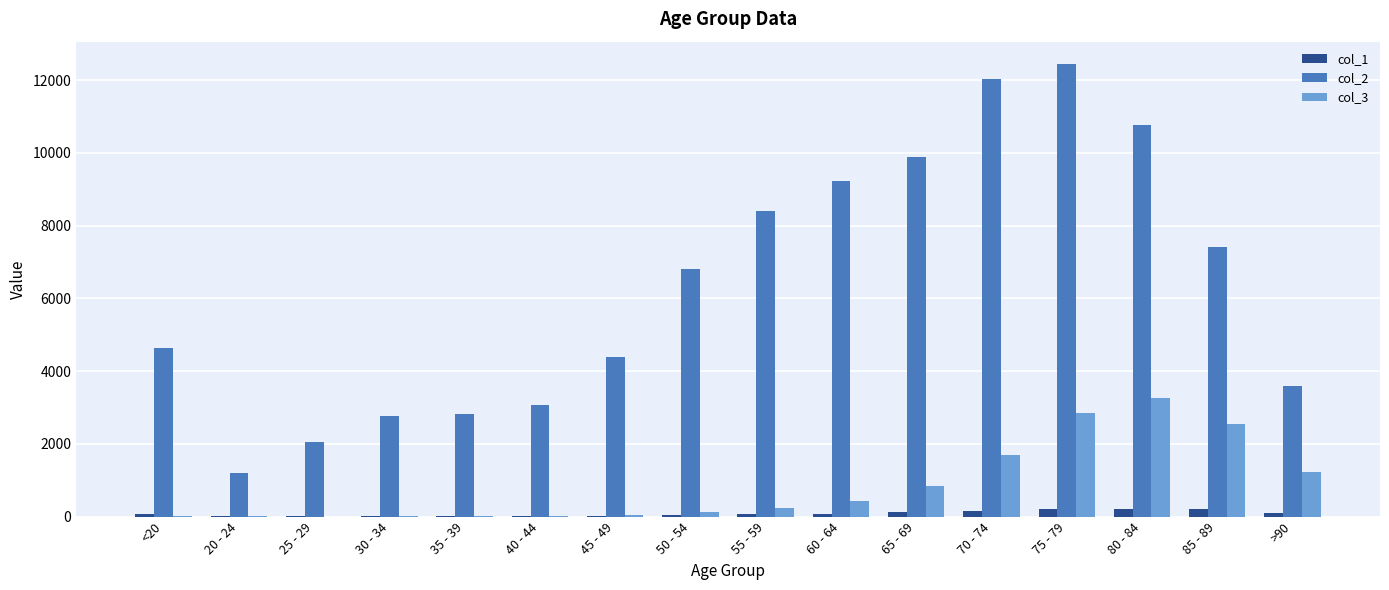

What value does the col_1 series have at 70 - 74, to the nearest 10?

150